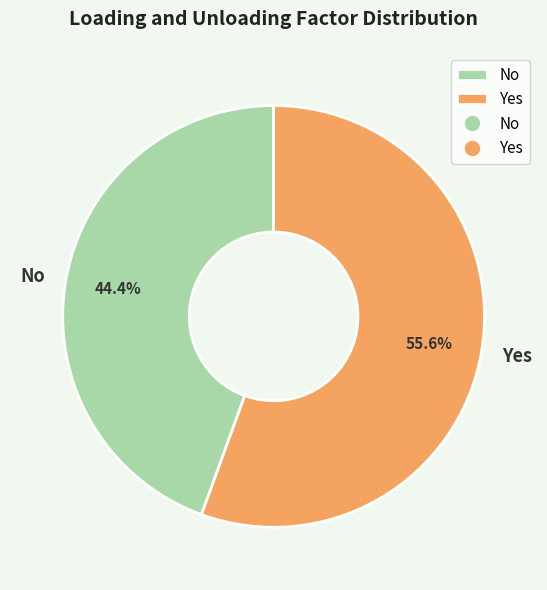

Which has a higher value, No or Yes?

Yes